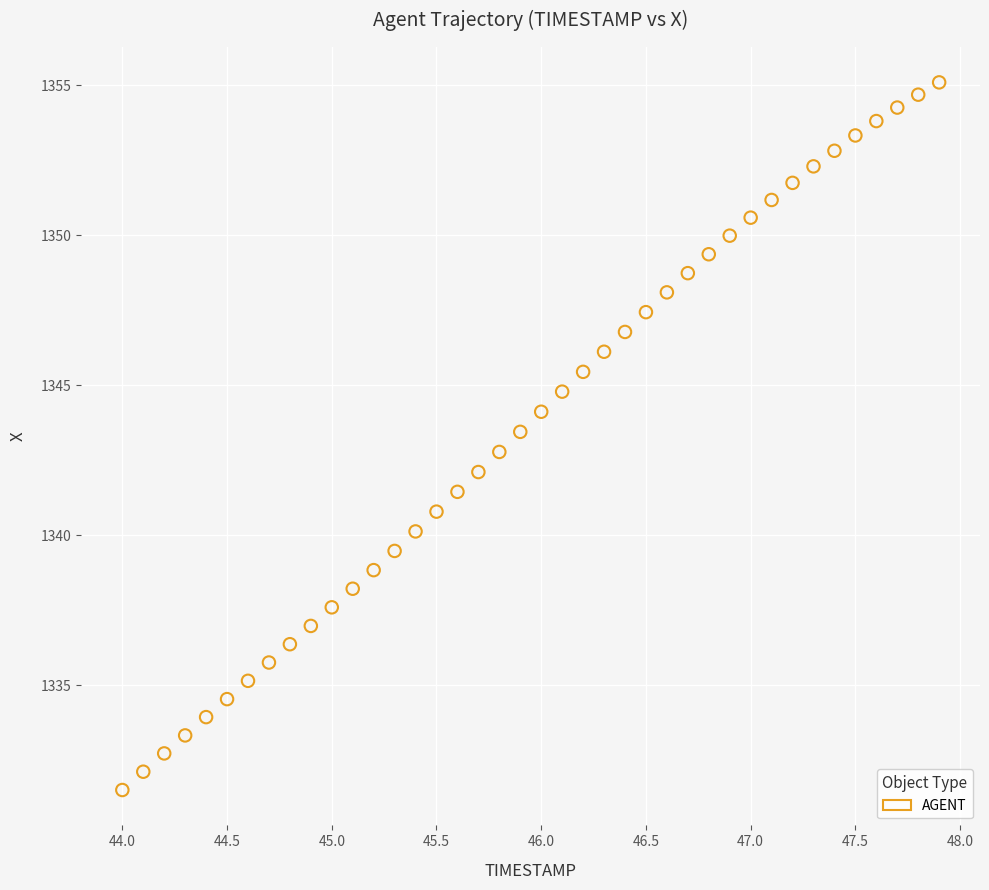

What is the range of Y values (max minus min)?

23.6